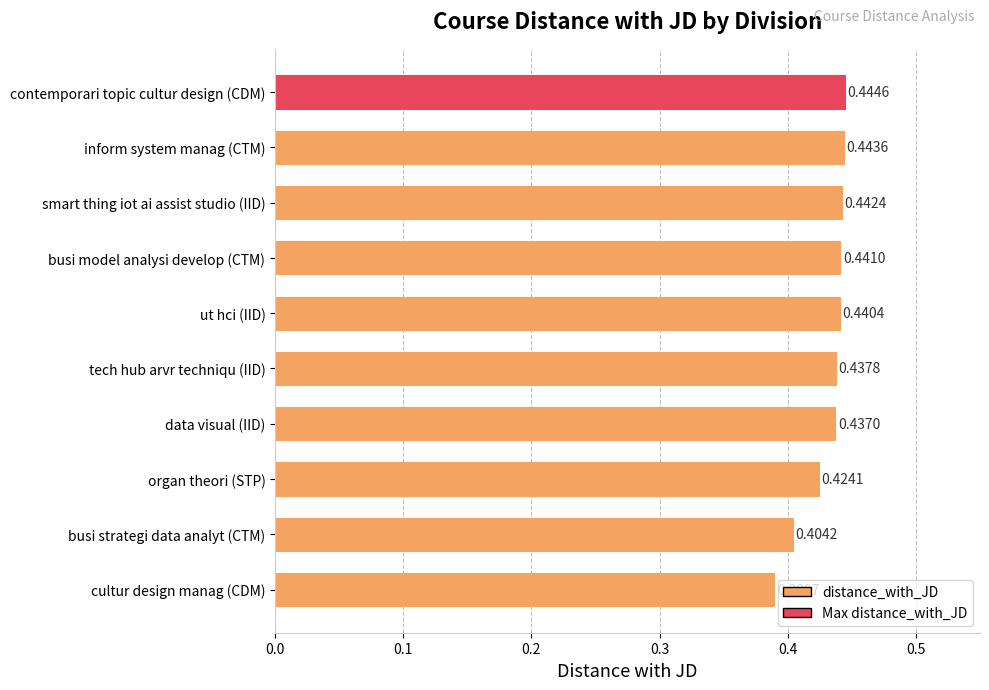

What is the sum of all values?

4.3